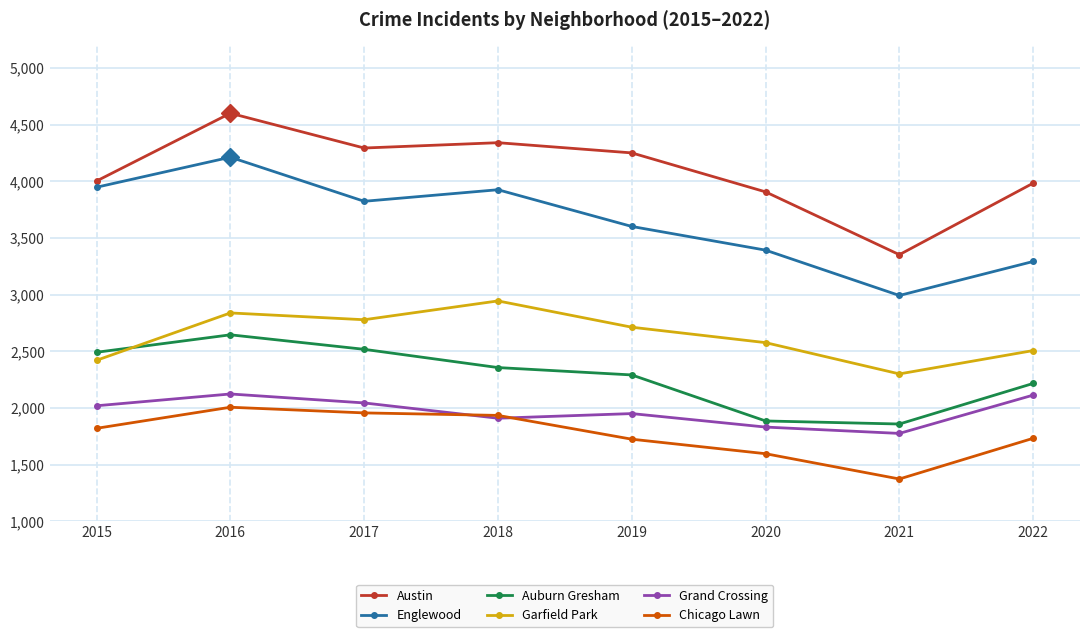

True or false: Chicago Lawn and Austin intersect in this chart.

False